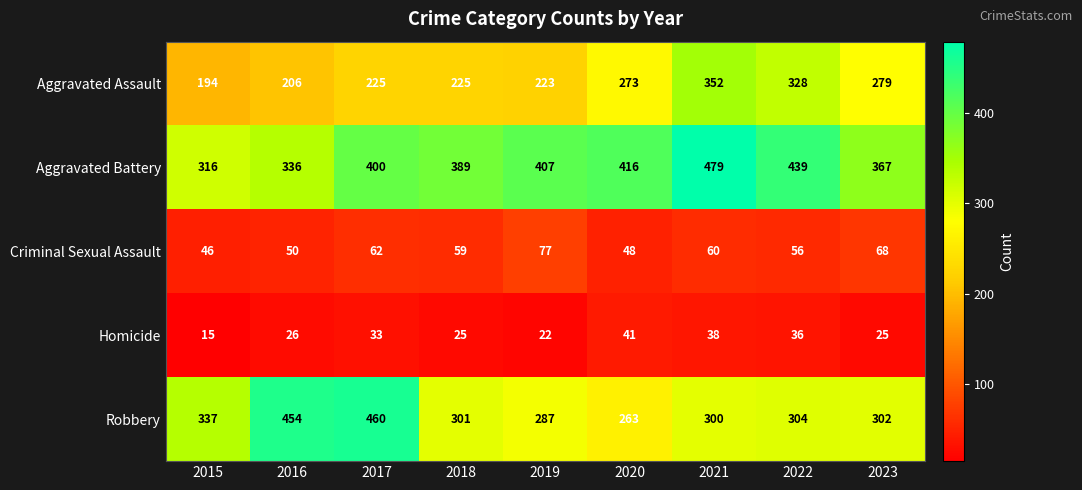

The value of Robbery at 2016 is 649. True or false?

False